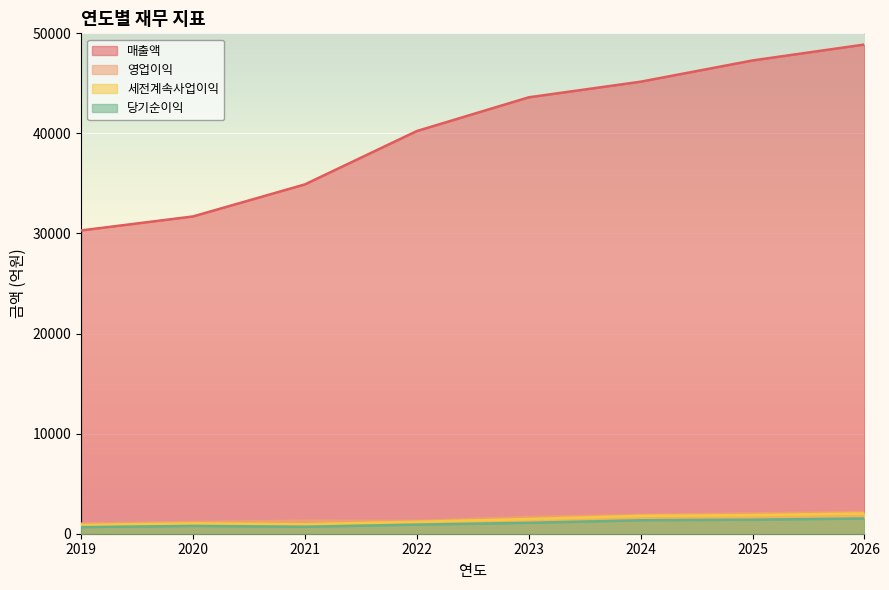

At which category does 영업이익 reach its first local valley?

2022